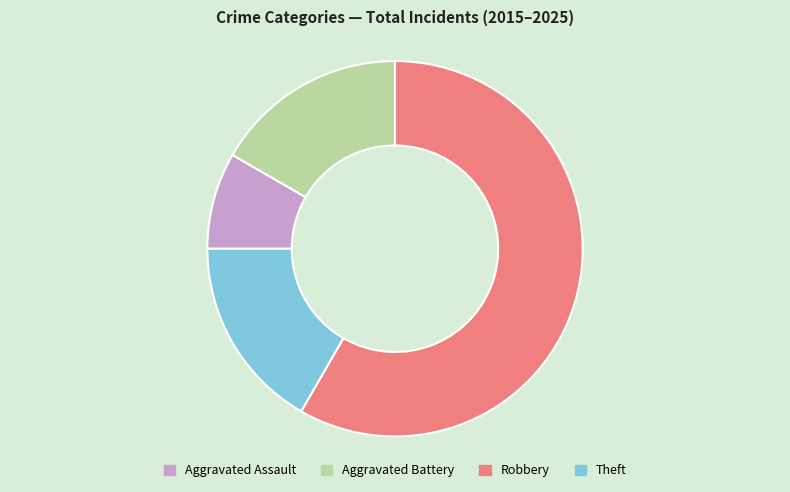

Which category has the biggest portion of the pie?

Robbery